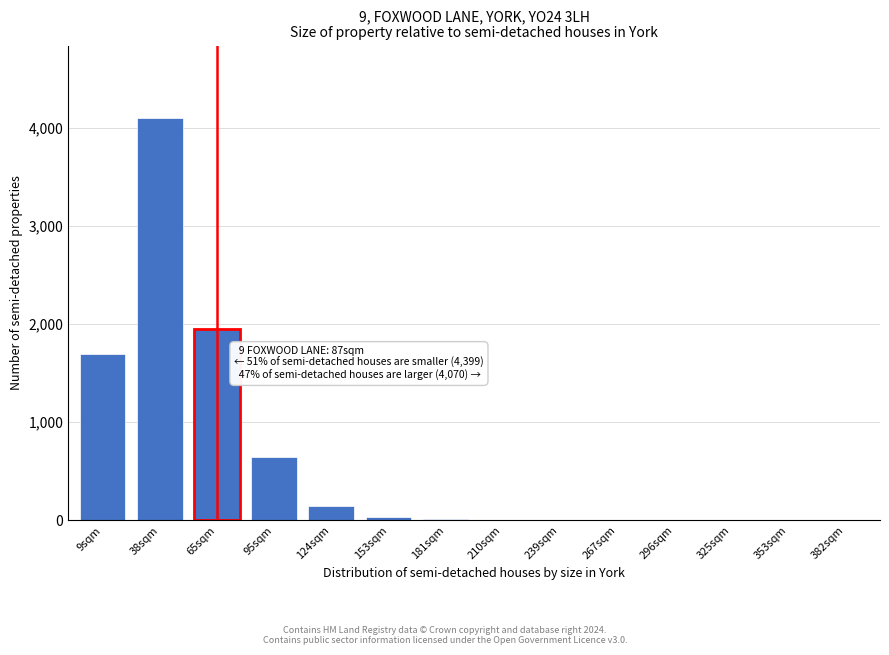

Where is the data nearest to the value 2050?

65sqm